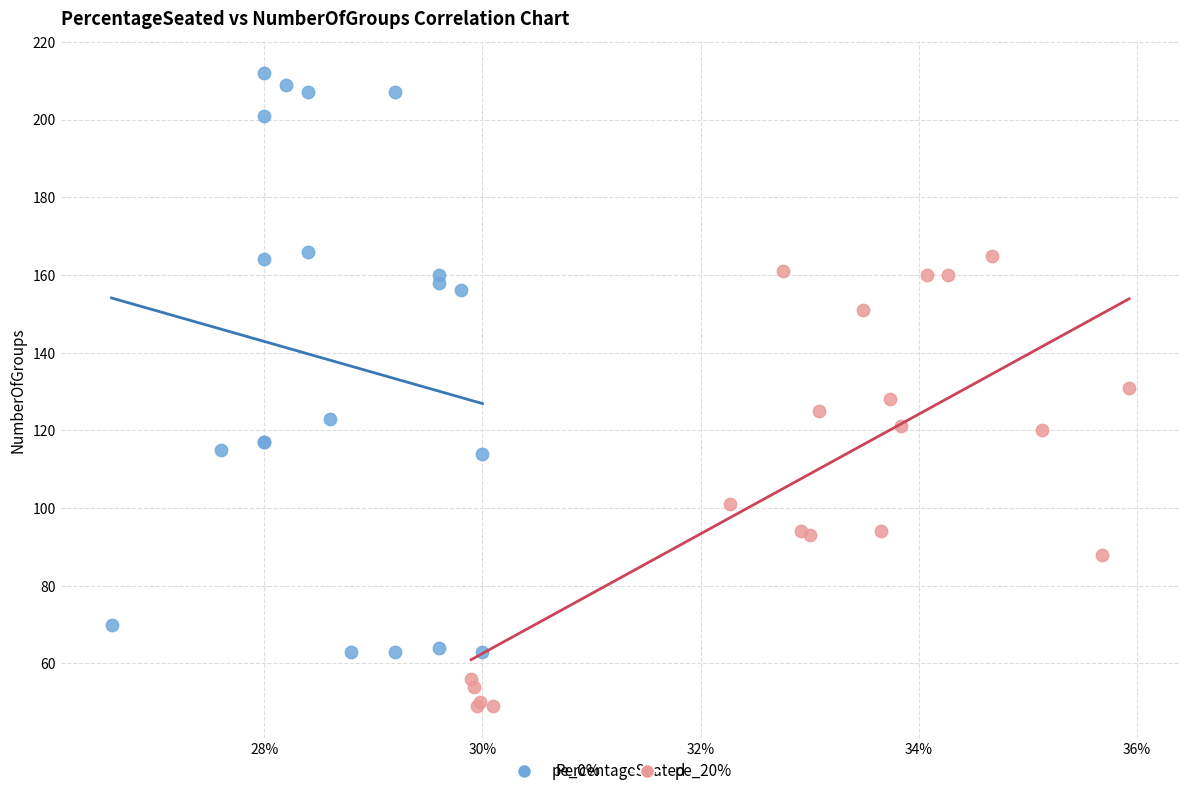

Which series has the widest spread of Y values?

pe_0%